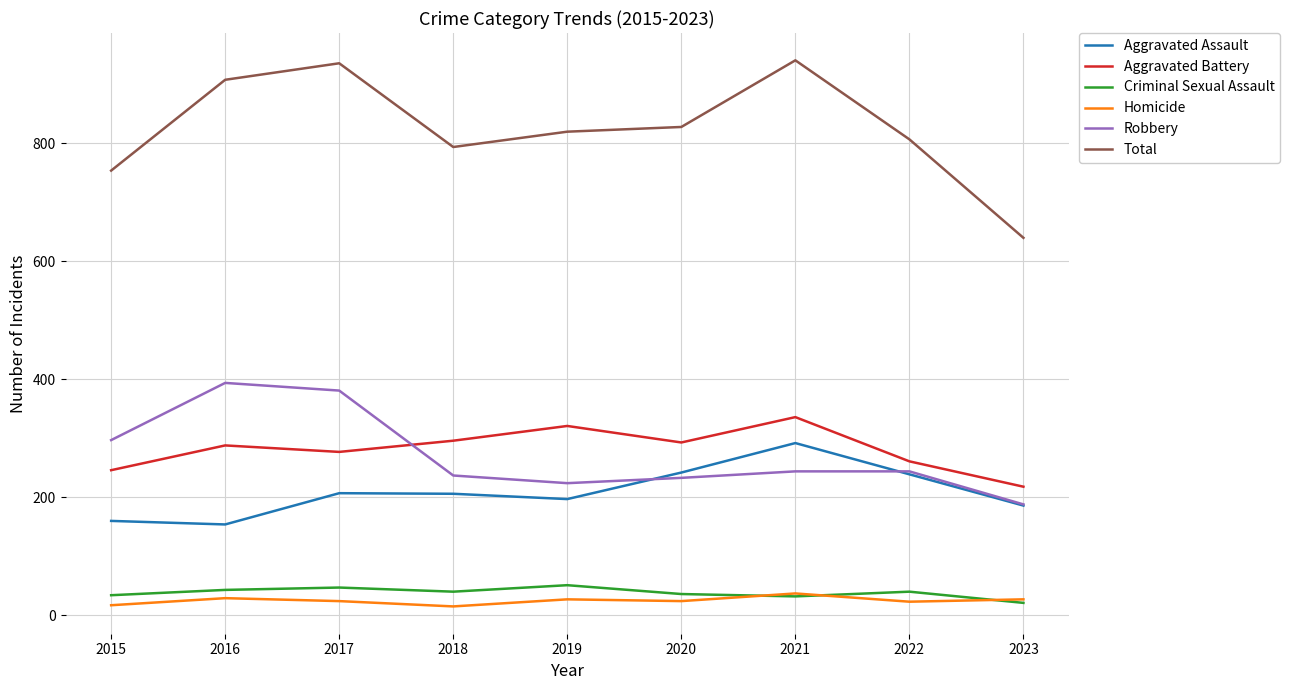

Is the value of Criminal Sexual Assault at 2022 greater than the value of Aggravated Battery at 2020?

No